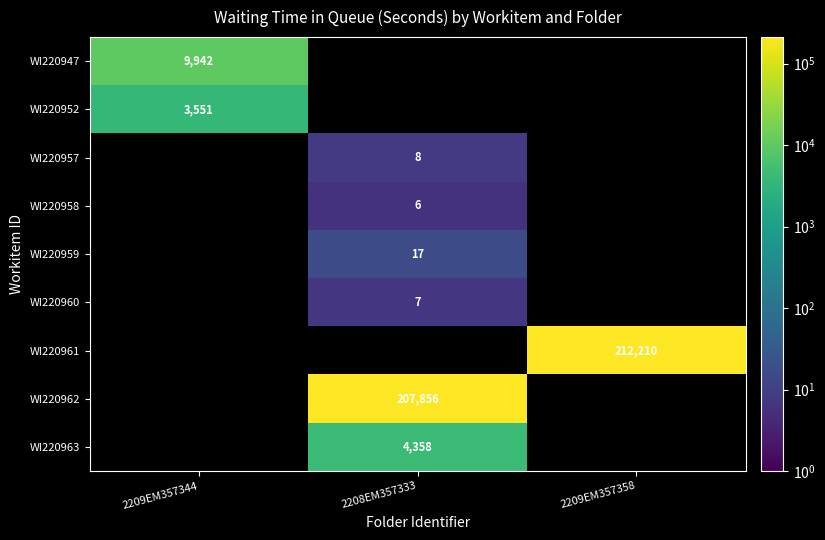

The WI220962 series shows 207856 at 2208EM357333. True or false?

True